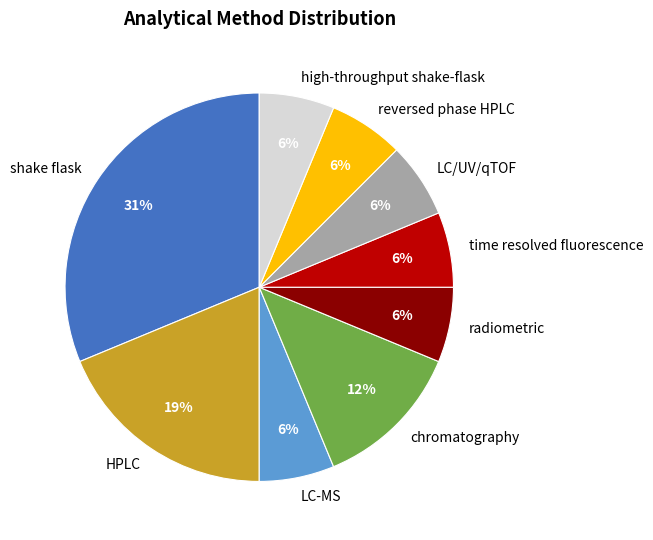

Between shake flask and radiometric, which is larger?

shake flask